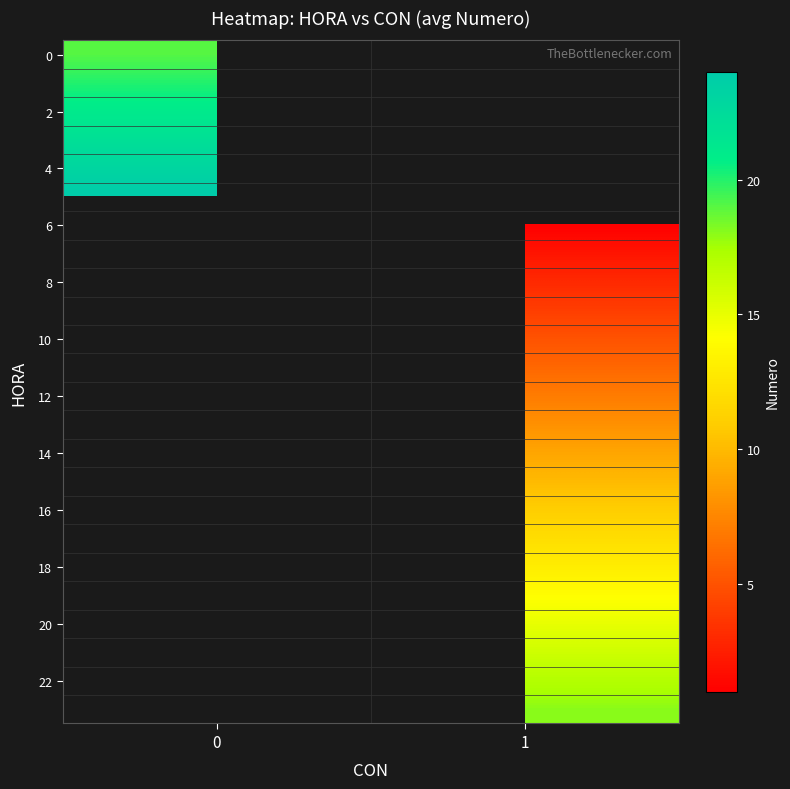

At how many categories does at least one series exceed 19?

1